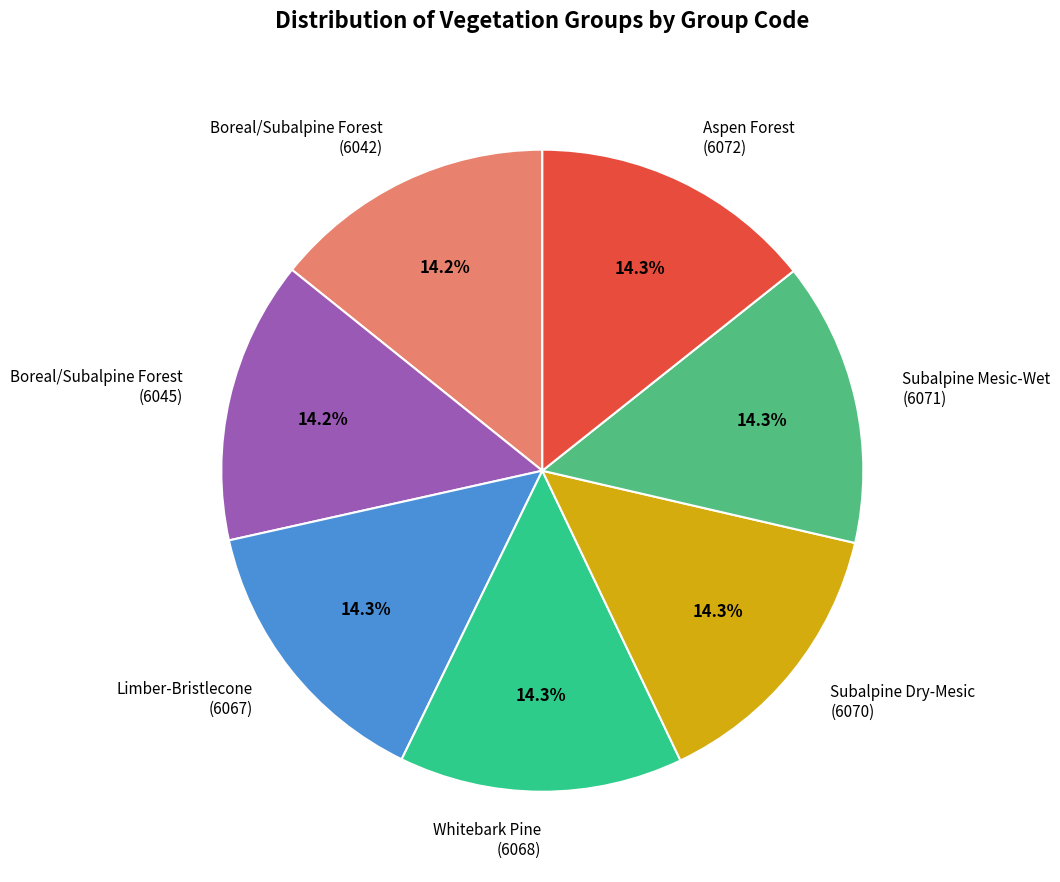

How many slices are in this pie chart?

7